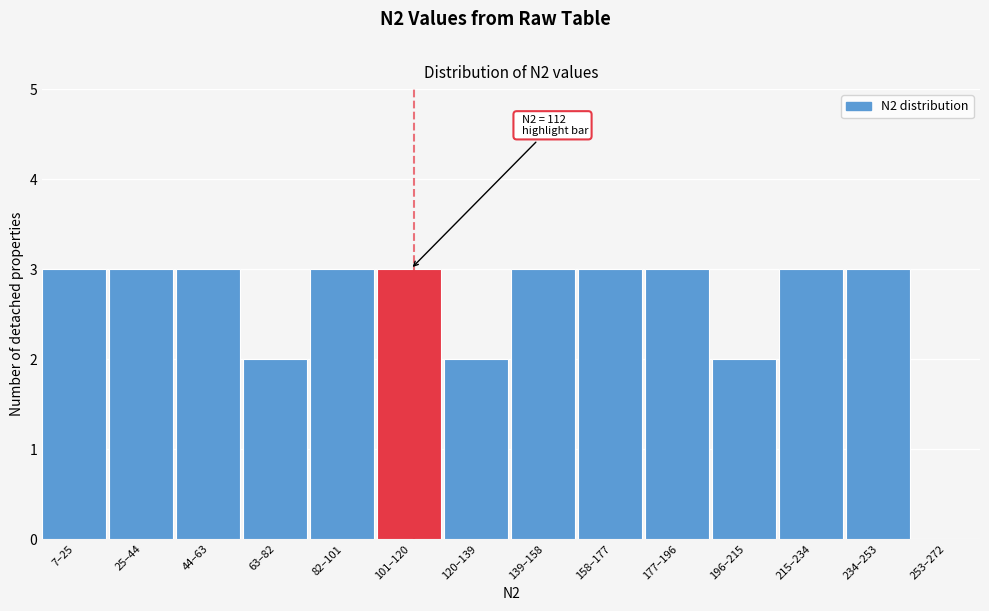

Reading right to left, list all the values displayed in this chart.

253–272=0	234–253=3	215–234=3	196–215=2	177–196=3	158–177=3	139–158=3	120–139=2	101–120=3	82–101=3	63–82=2	44–63=3	25–44=3	7–25=3